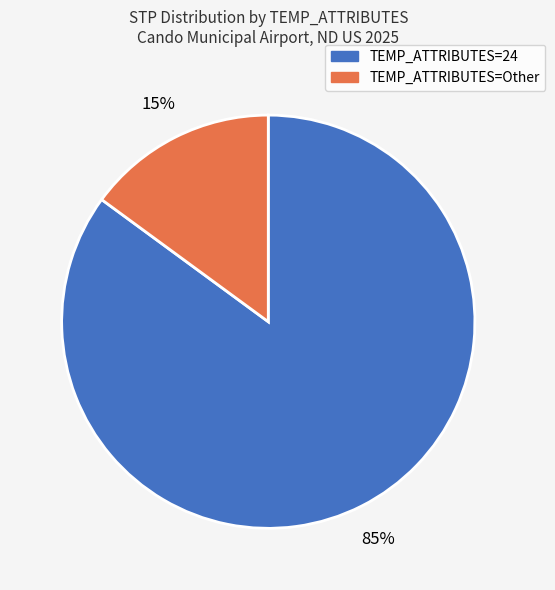

Approximately how many times larger is the value at TEMP_ATTRIBUTES=24 compared to TEMP_ATTRIBUTES=Other?

5.7